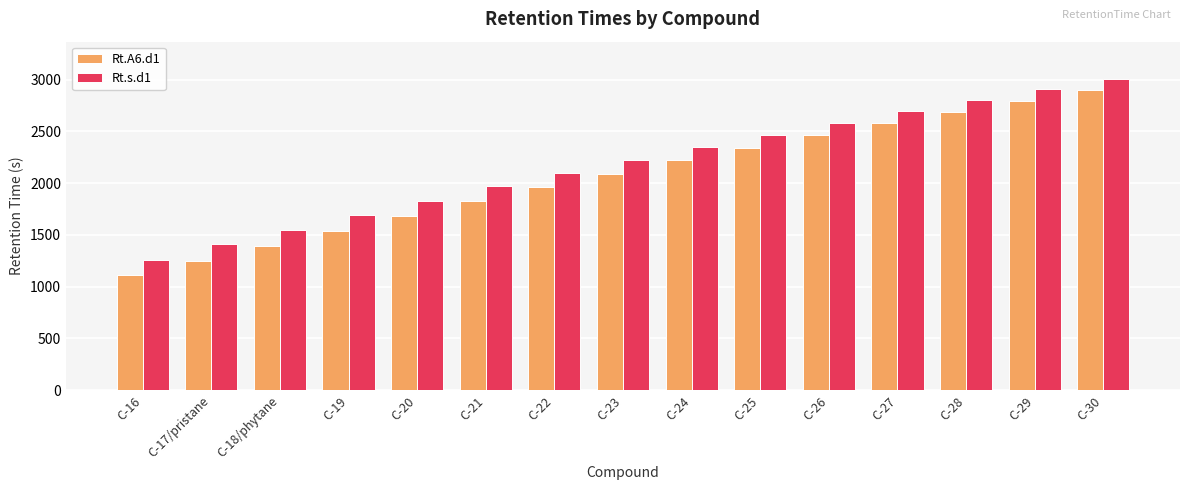

How many data points in Rt.A6.d1 are less than 2091?

7